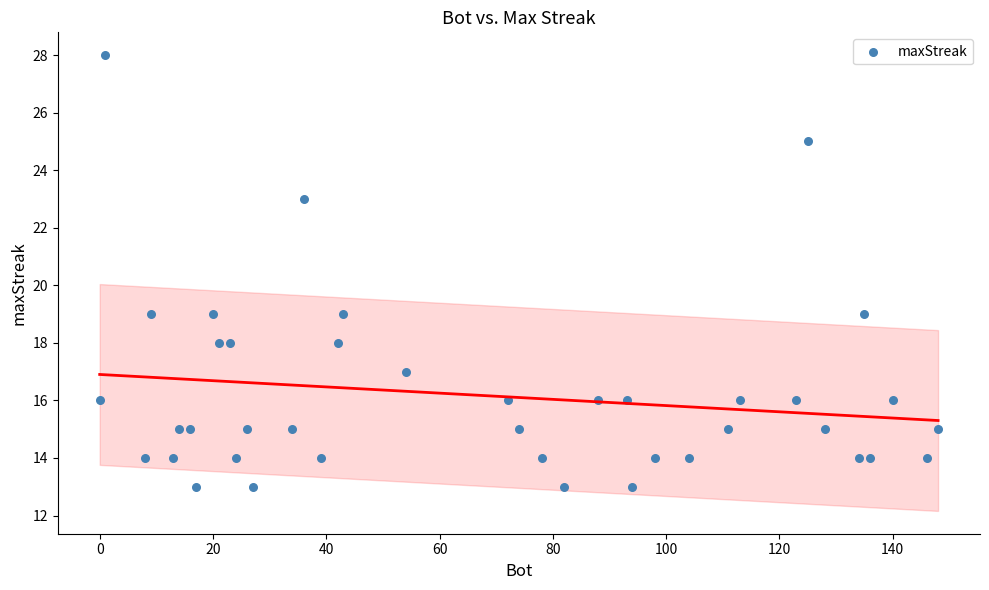

What is the range of Y values (max minus min)?

15